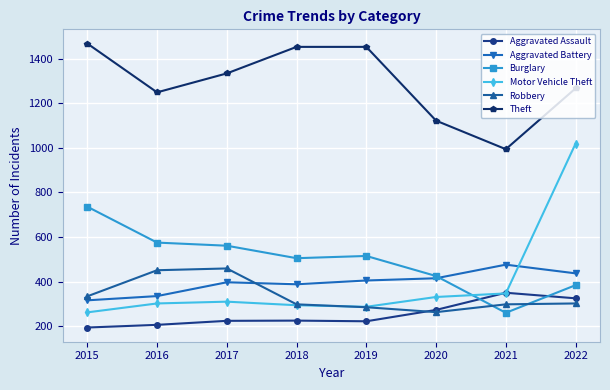

The value of Robbery at 2019 is 285. True or false?

True